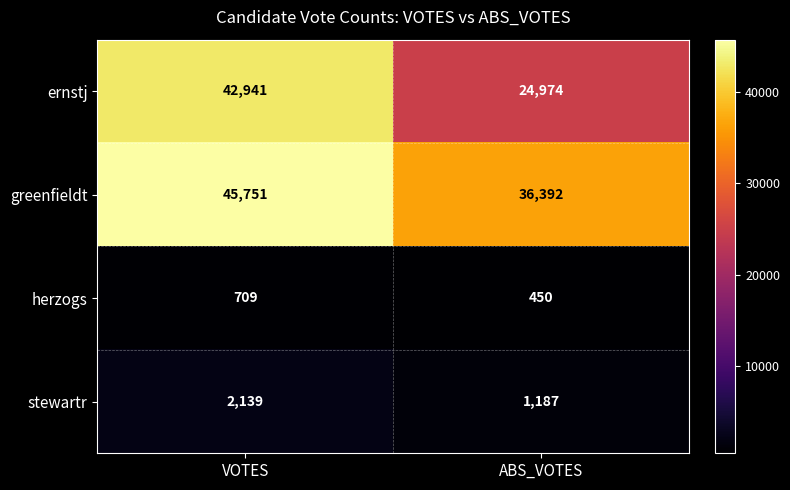

Which series changed the most between VOTES and ABS_VOTES?

ernstj